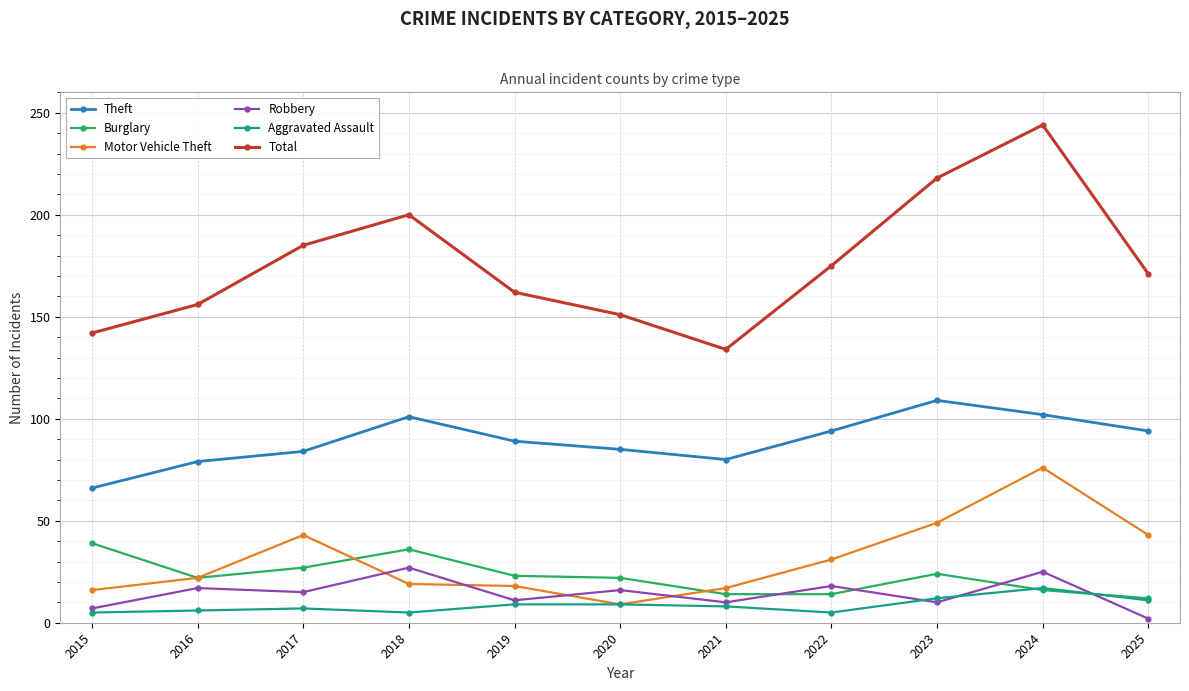

At which category does Burglary reach its first local valley?

2016